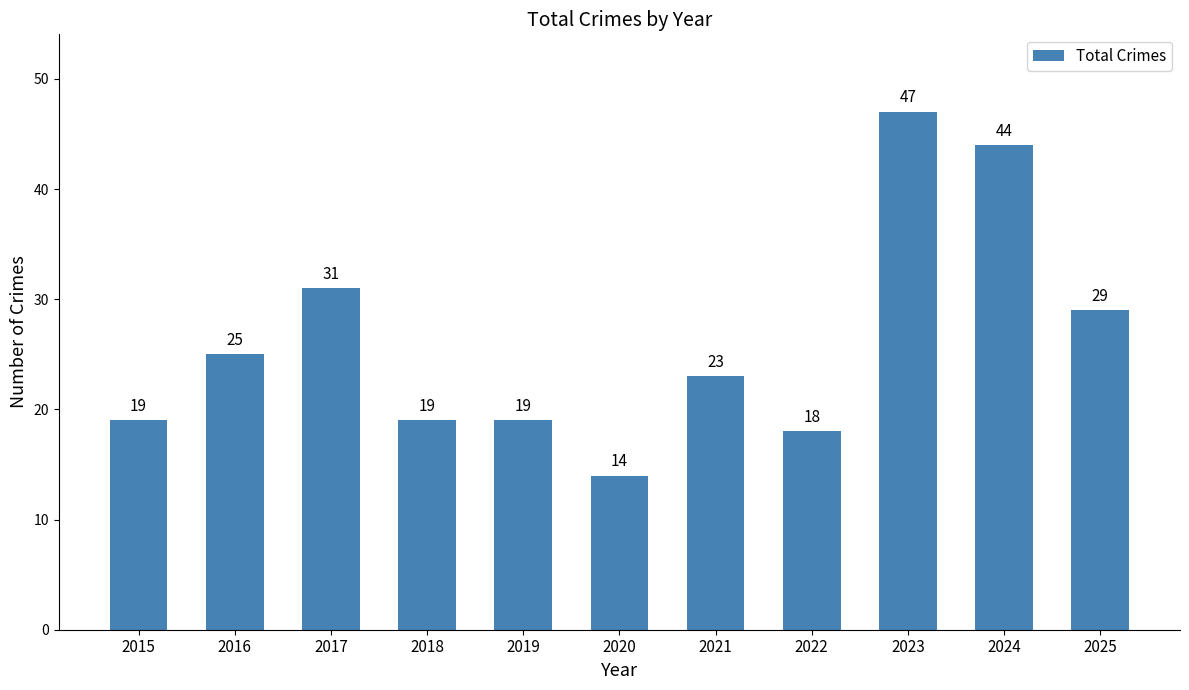

What is the average value?

26